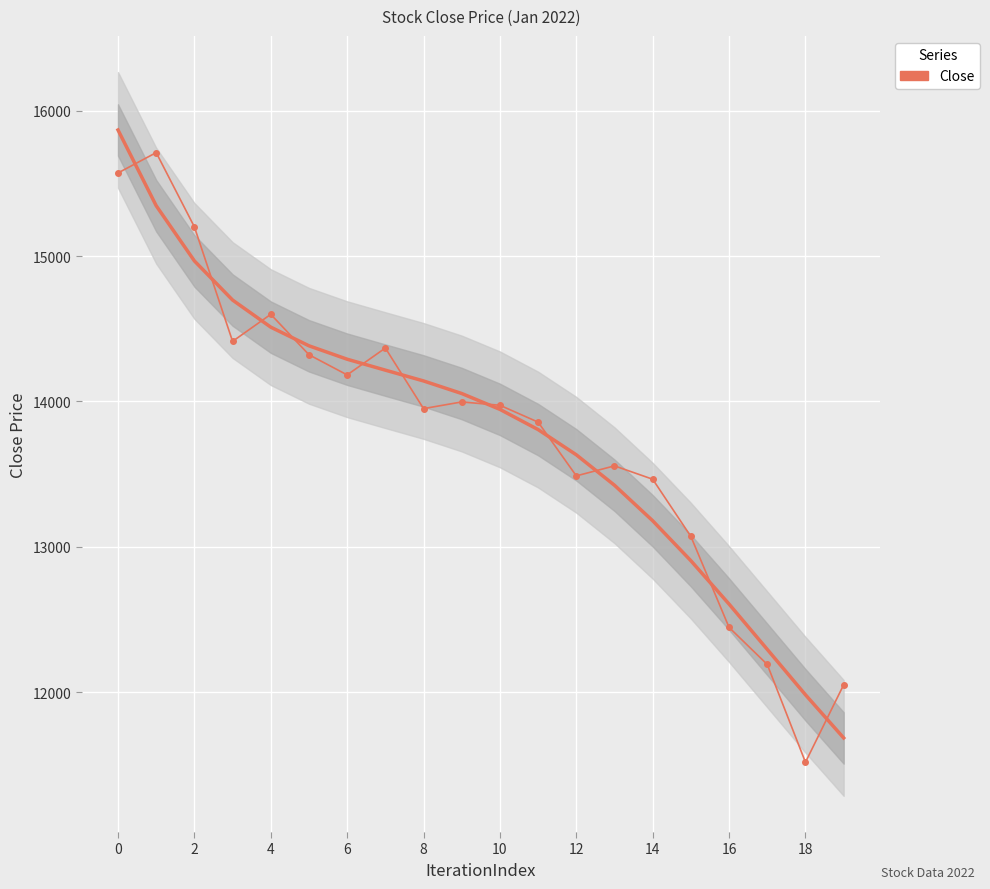

Is it true that the value at 18 is 25027?

False